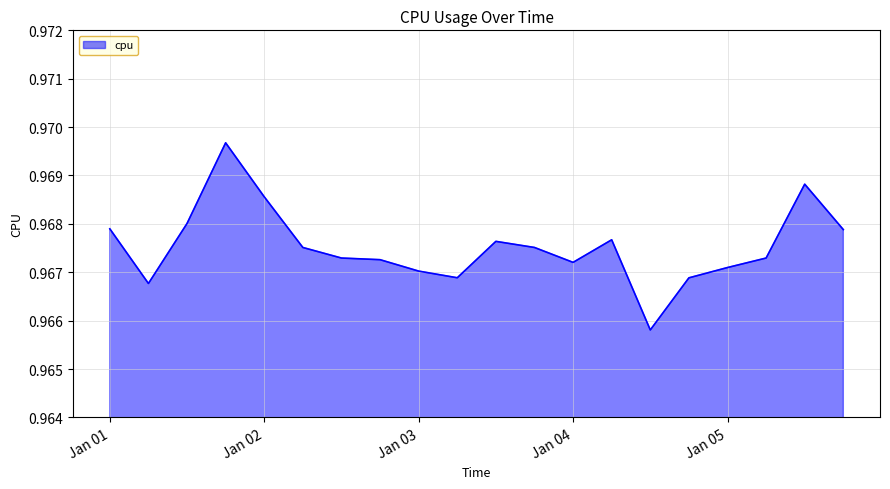

Rank the categories by value from highest to lowest.

2017-01-01 18:00:00, 2017-01-05 12:00:00, 2017-01-02 00:00:00, 2017-01-01 12:00:00, 2017-01-01 00:00:00, 2017-01-05 18:00:00, 2017-01-04 06:00:00, 2017-01-03 12:00:00, 2017-01-02 06:00:00, 2017-01-03 18:00:00, 2017-01-02 12:00:00, 2017-01-05 06:00:00, 2017-01-02 18:00:00, 2017-01-04 00:00:00, 2017-01-05 00:00:00, 2017-01-03 00:00:00, 2017-01-03 06:00:00, 2017-01-04 18:00:00, 2017-01-01 06:00:00, 2017-01-04 12:00:00